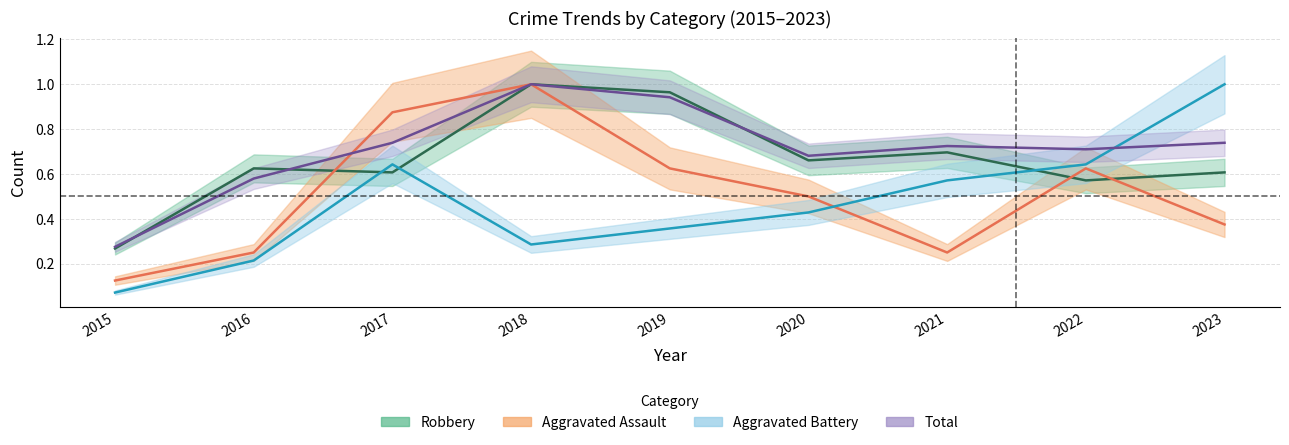

In Total, how many points are lower than both neighbors (excluding endpoints)?

2